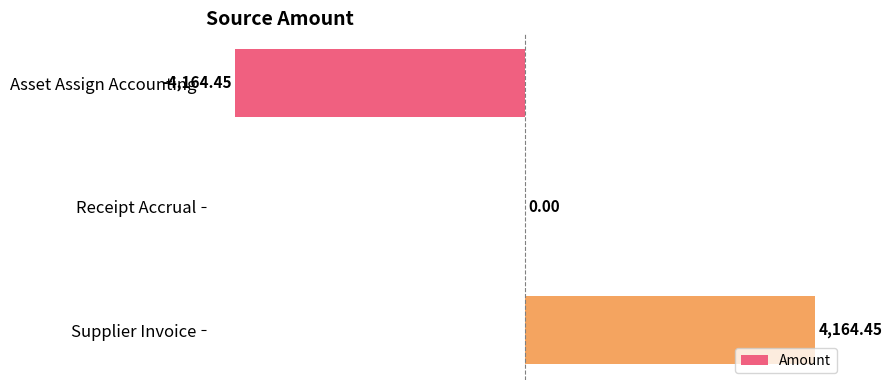

What is the change in value from Asset Assign Accounting to Supplier Invoice?

+8328.9